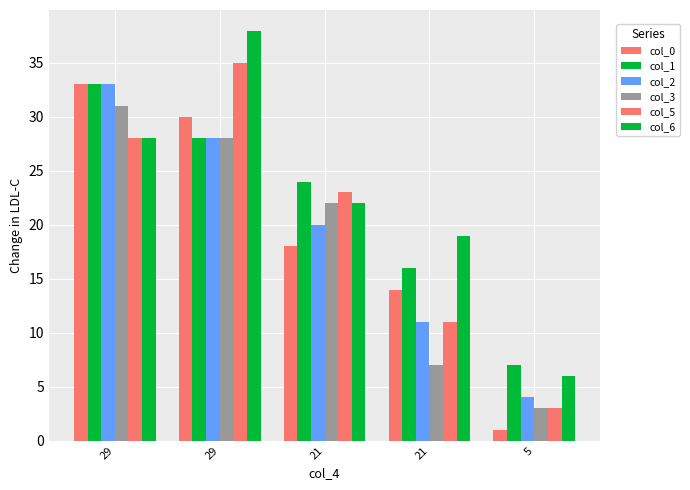

How many groups of bars are there?

5